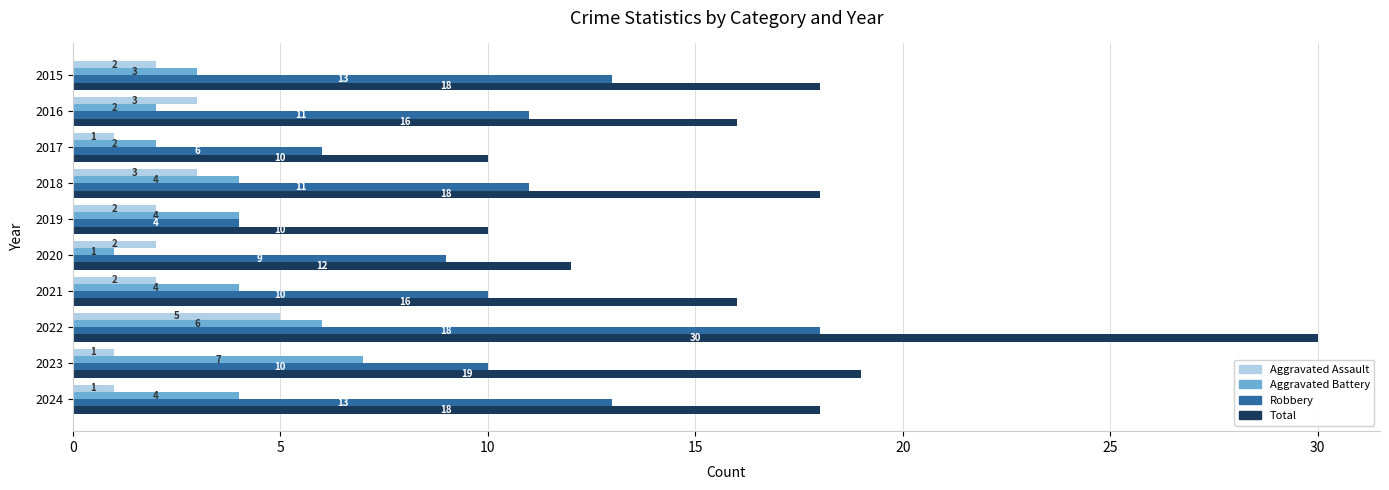

What is the difference between the highest and lowest values at 2018?

15